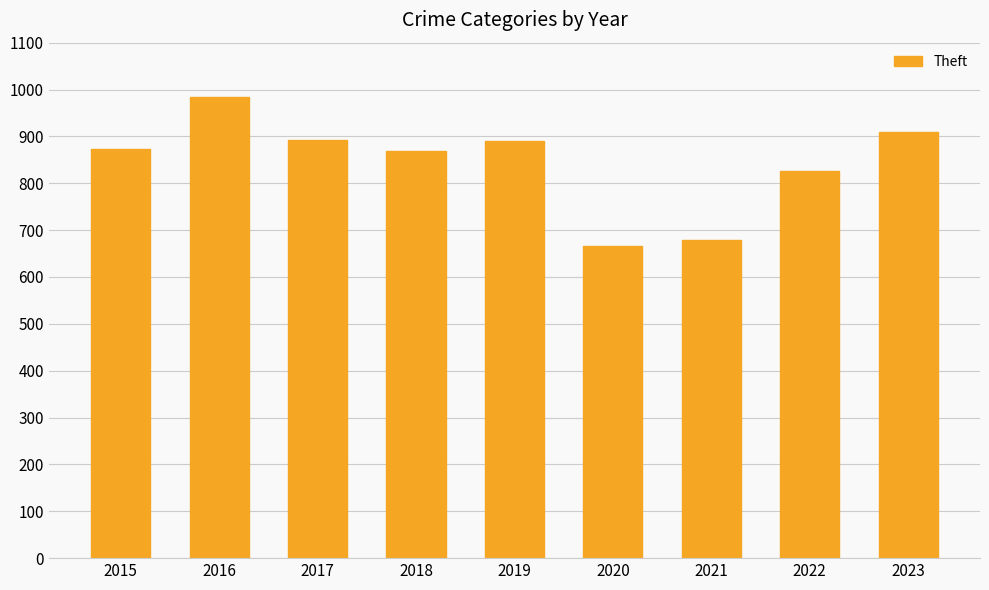

What is the average value?

843